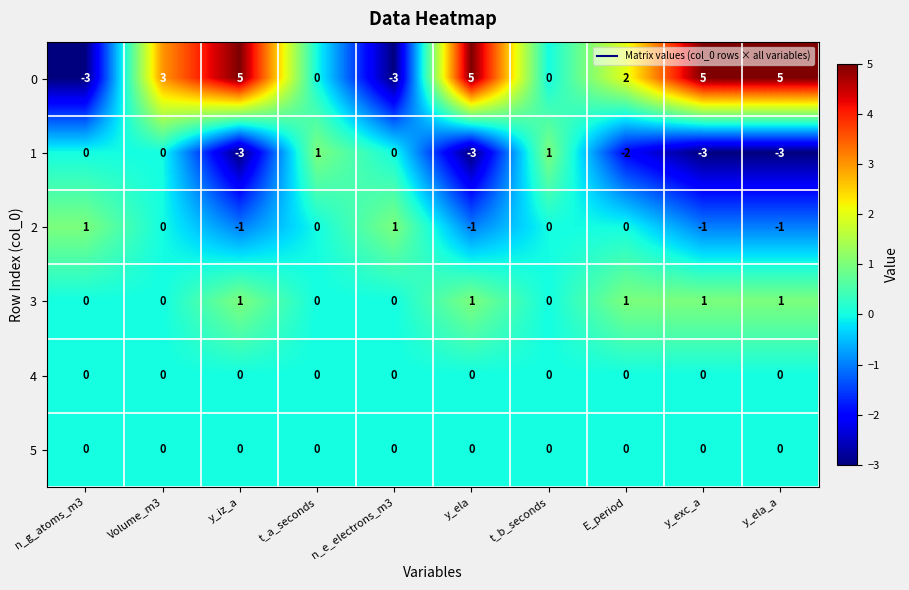

How many values in the 1 series are below 0?

5